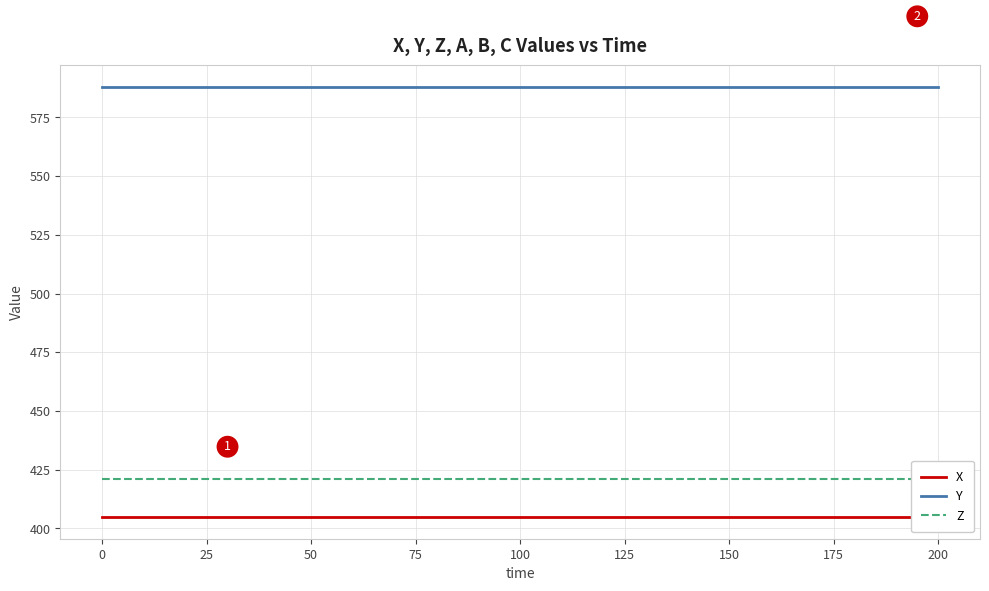

True or false: X has more than 1 interior local peaks.

False